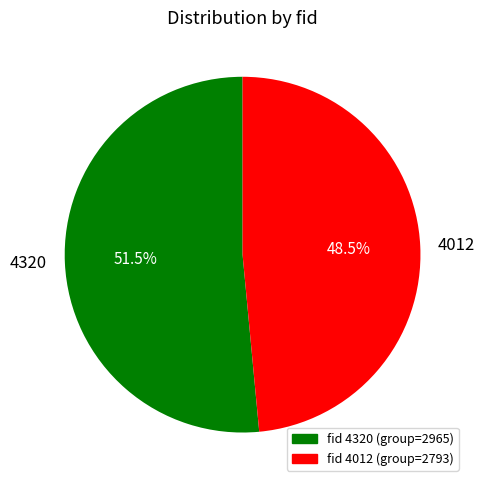

Does any single category account for the majority?

Yes